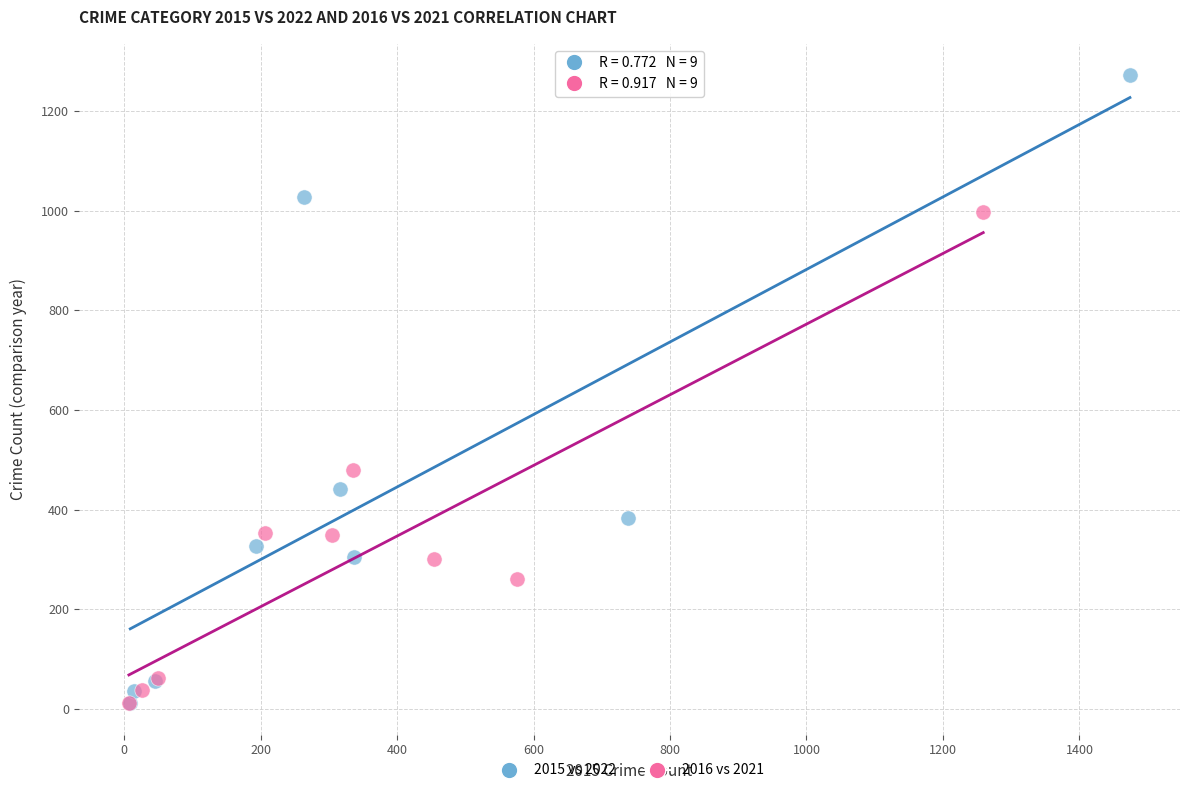

Which series reaches the maximum Y coordinate?

2015 vs 2022